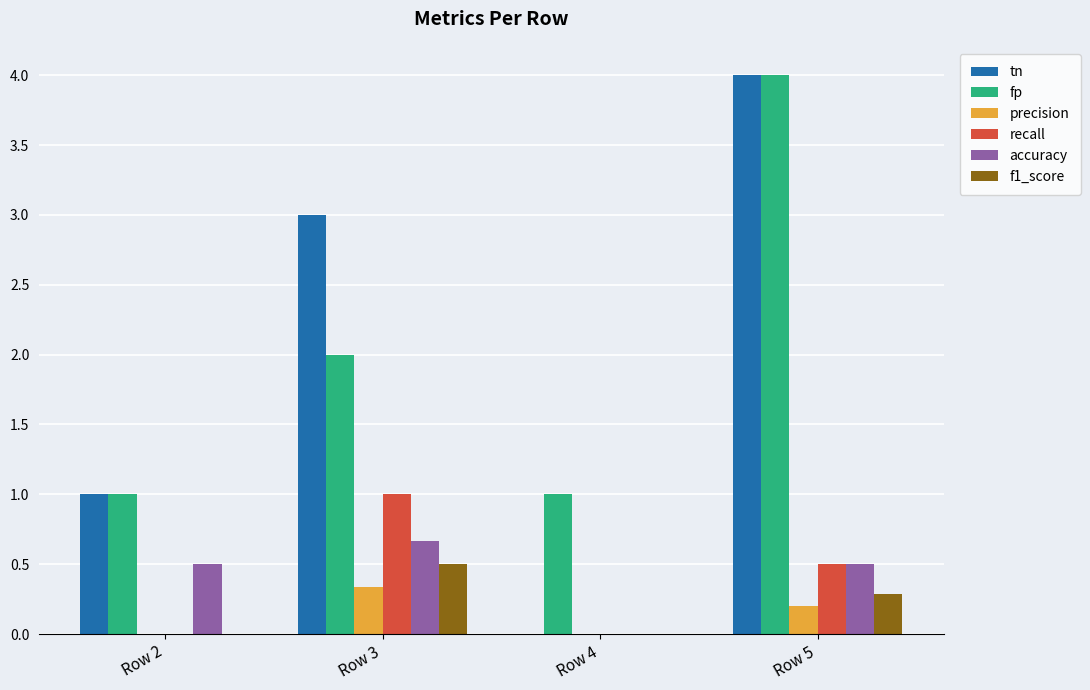

Which category has the highest value across all series?

Row 5